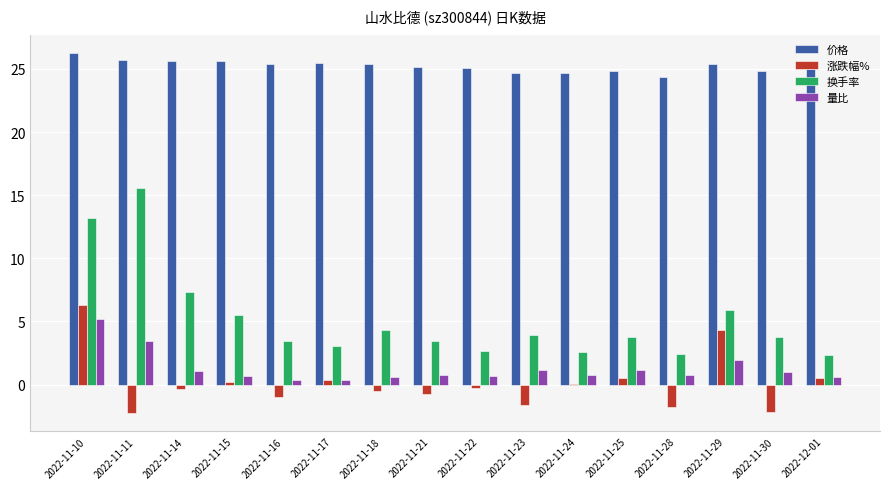

Does the chart contain stacked bars?

No